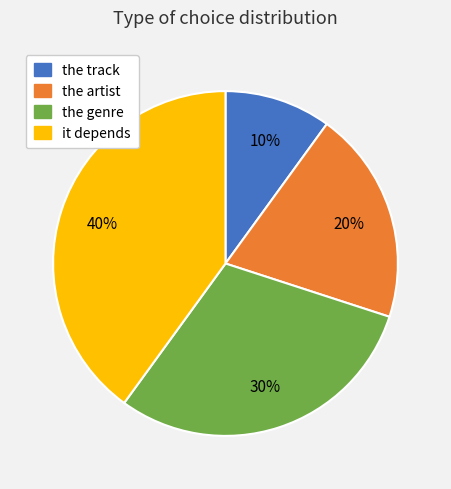

Which category has the smallest portion of the pie?

the track